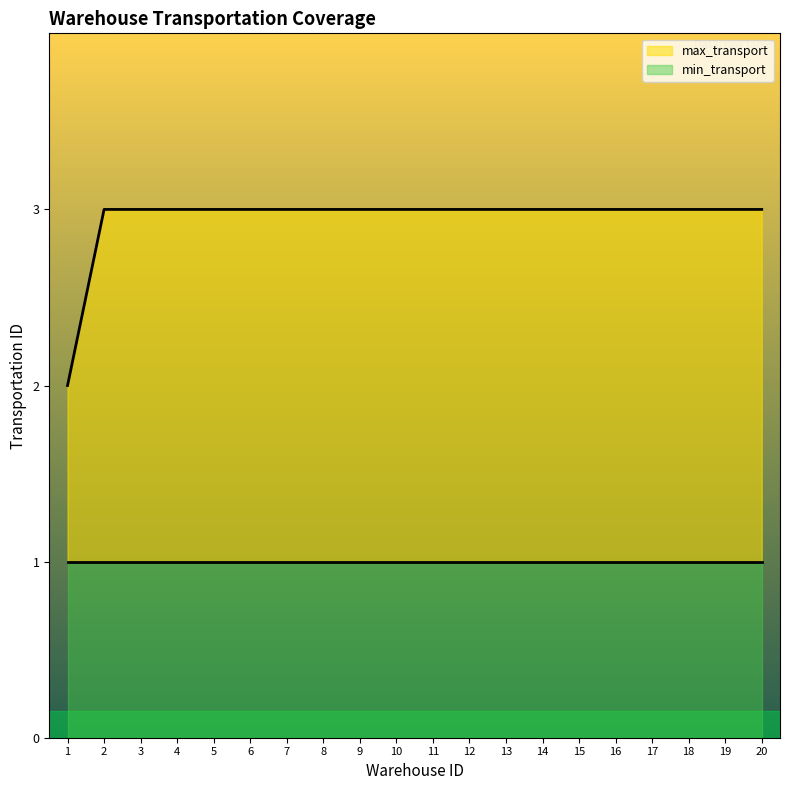

Reading left to right, list all the values displayed in this chart.

1=2	2=3	3=3	4=3	5=3	6=3	7=3	8=3	9=3	10=3	11=3	12=3	13=3	14=3	15=3	16=3	17=3	18=3	19=3	20=3